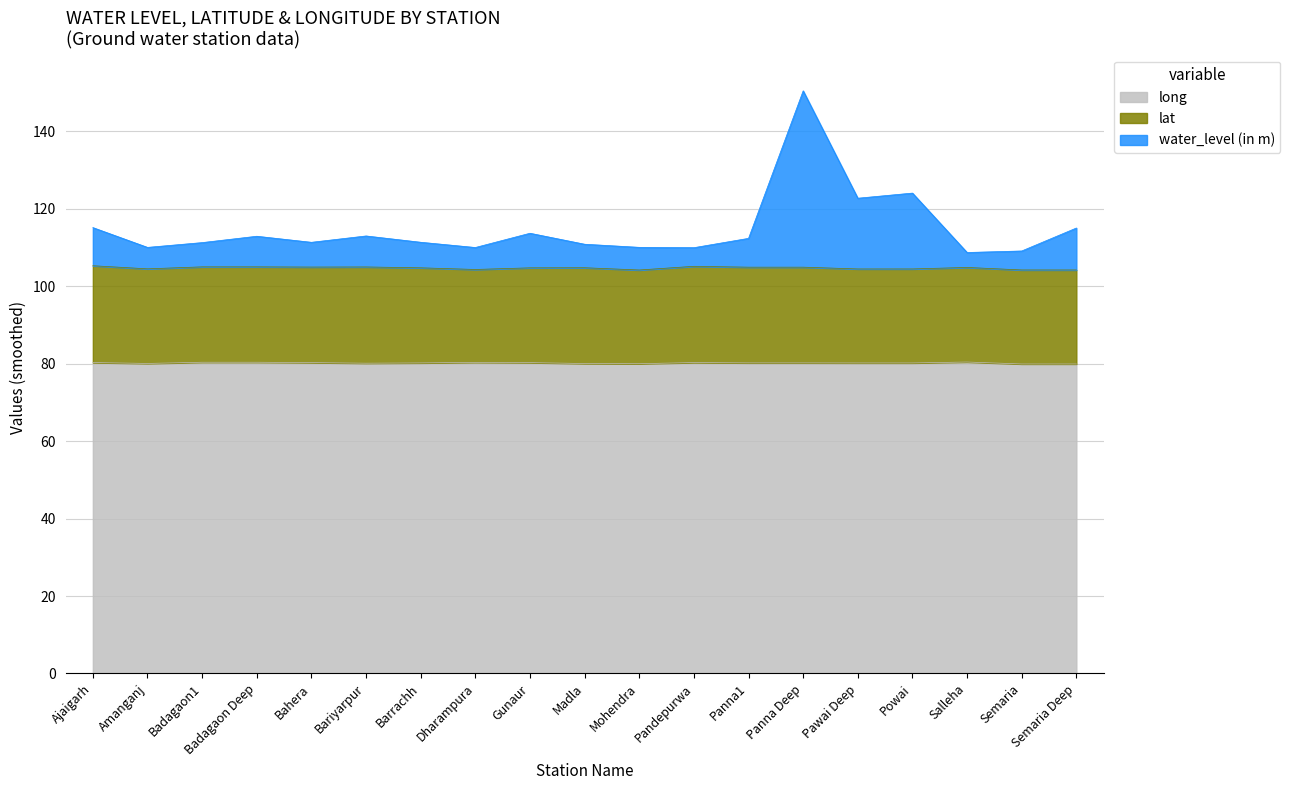

What is the total value across all series at Barrachh?

111.3